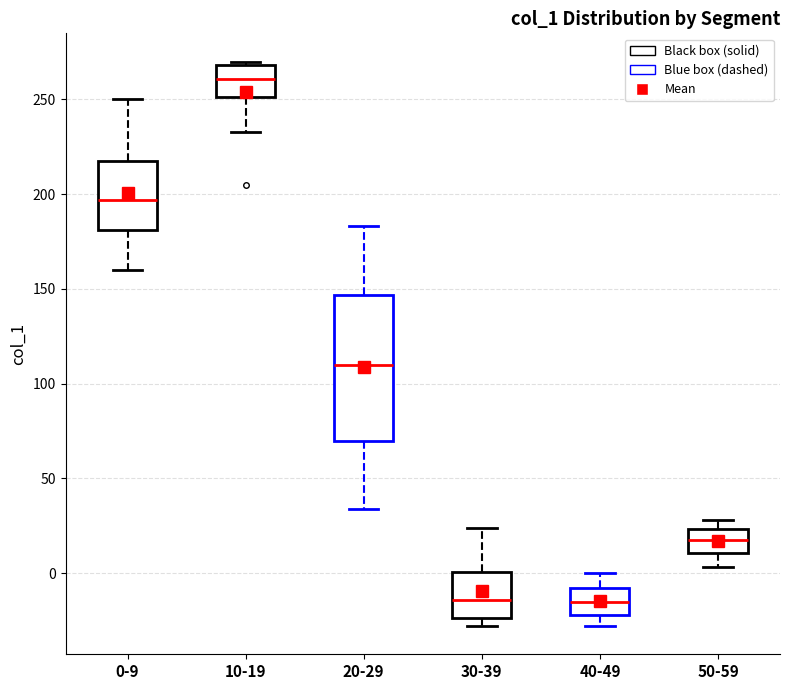

Reading left to right, read every box against the y-axis: the position of its median line, the range the box covers, and the ends of its whiskers. The values are not printed on the chart, so give them approximately, as read against the axis.

0-9: median 195, box 180 to 215, whiskers 160 to 250
10-19: median 260, box 250 to 270, whiskers 235 to 270 (just above the box's upper edge)
20-29: median 110, box 70 to 145, whiskers 35 to 185
30-39: median -15, box -25 to 0, whiskers -30 to 25
40-49: median -15, box -20 to -10, whiskers -30 to 0
50-59: median 20, box 10 to 25, whiskers 5 to 30